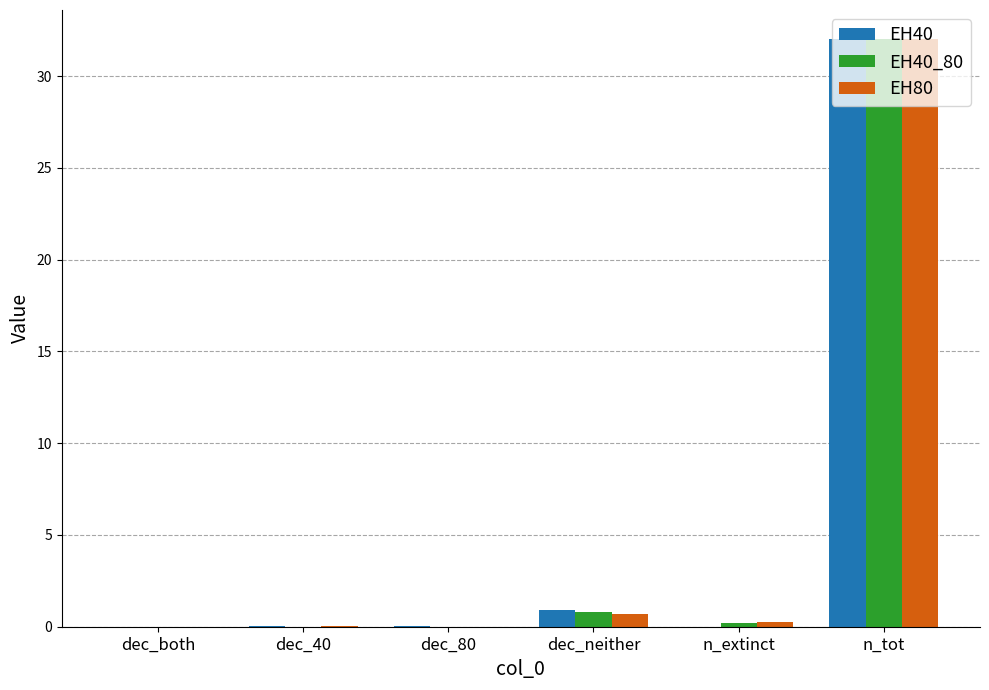

Between dec_40 and dec_neither, which series saw the biggest shift?

EH40